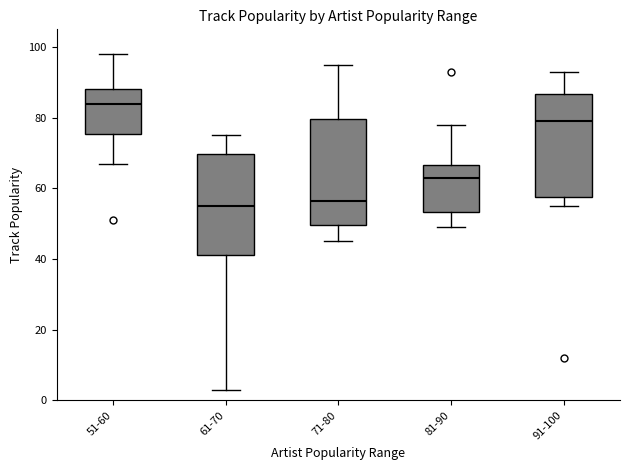

Where does the lower whisker of the box for 71-80 end on the y-axis? The values are not printed on the chart, so give them approximately, as read against the axis.

46